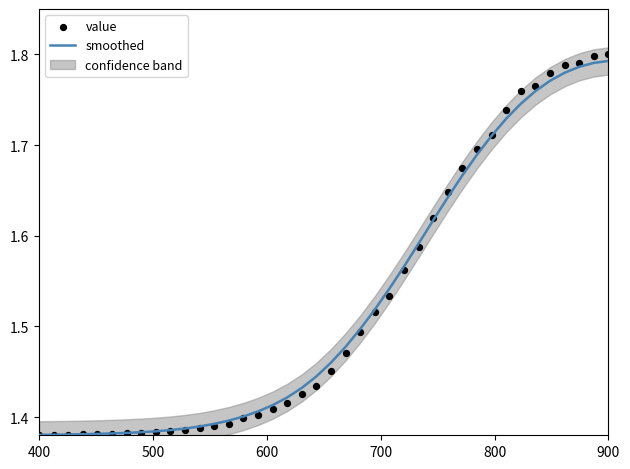

At how many categories does at least one series exceed 1?

40